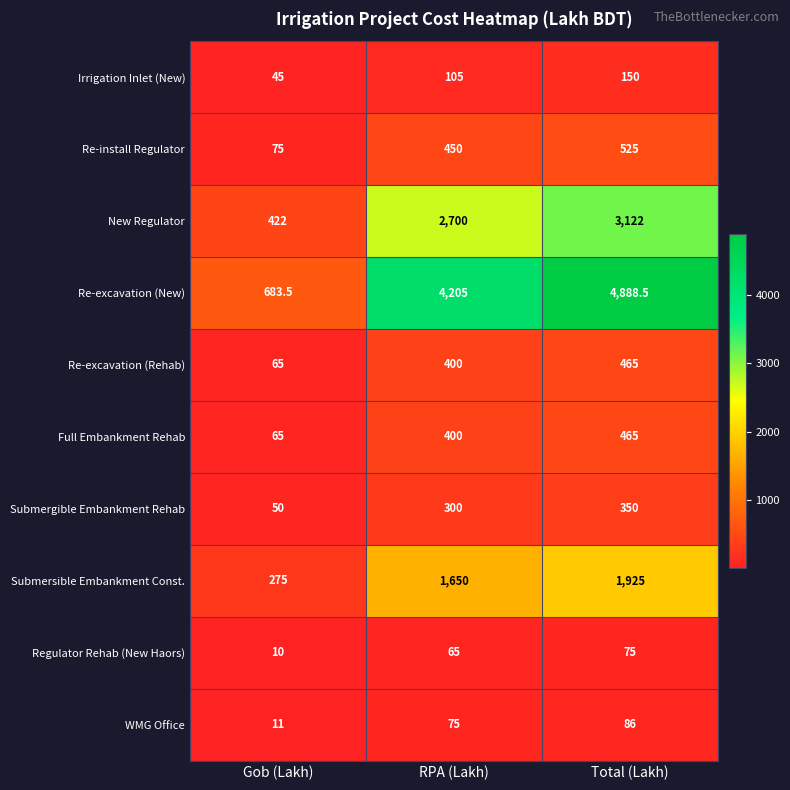

Count the number of categories in the chart.

3